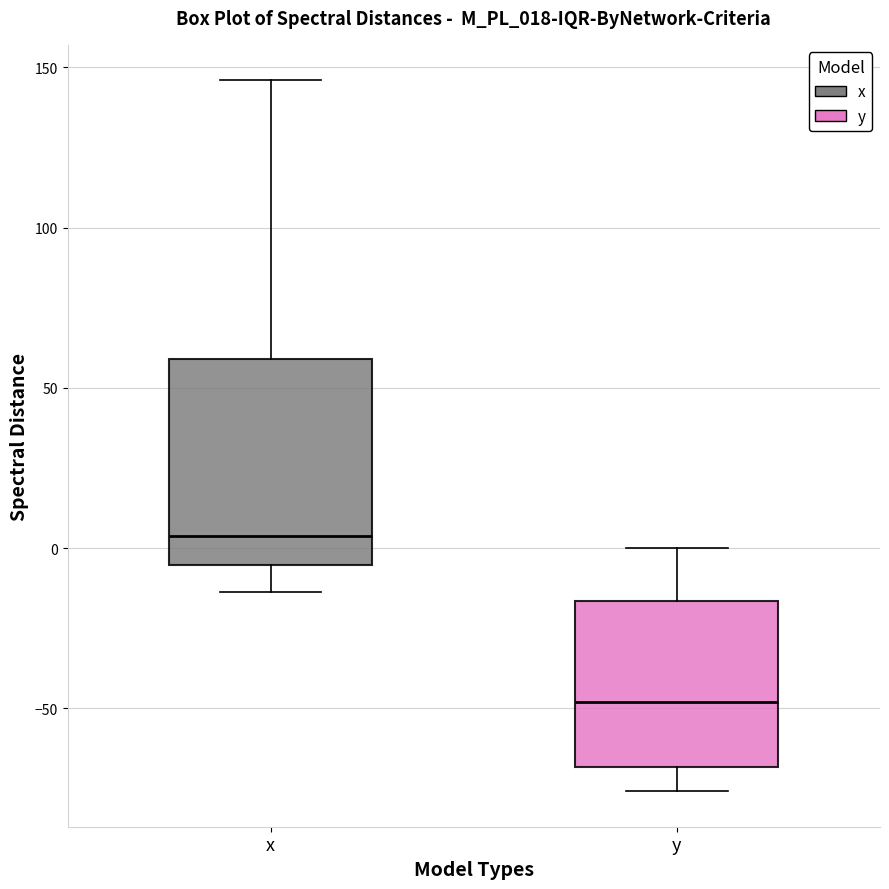

Which box has the lowest median line?

y